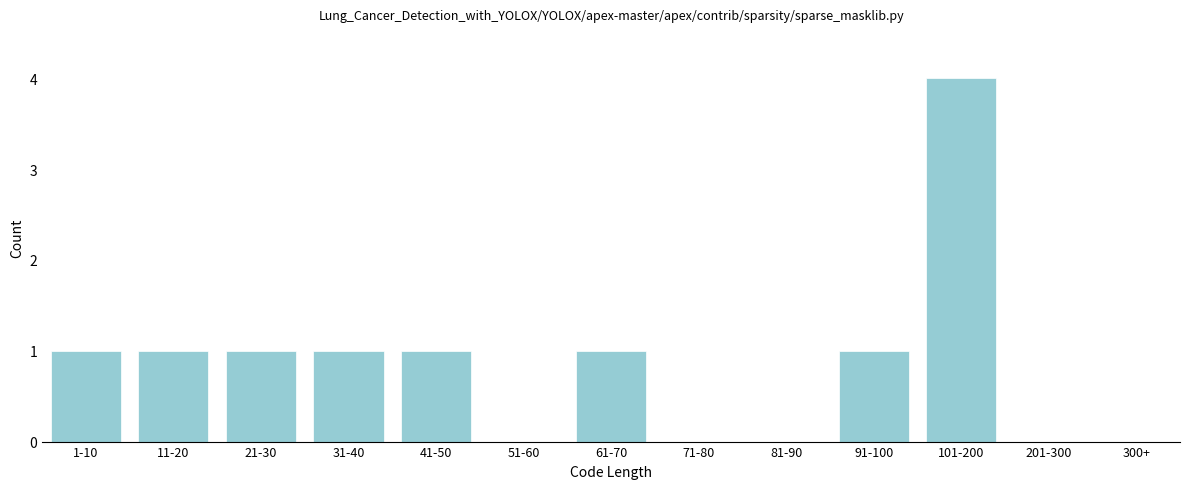

Reading left to right, transcribe all the data shown in this chart.

1-10=1	11-20=1	21-30=1	31-40=1	41-50=1	51-60=0	61-70=1	71-80=0	81-90=0	91-100=1	101-200=4	201-300=0	300+=0